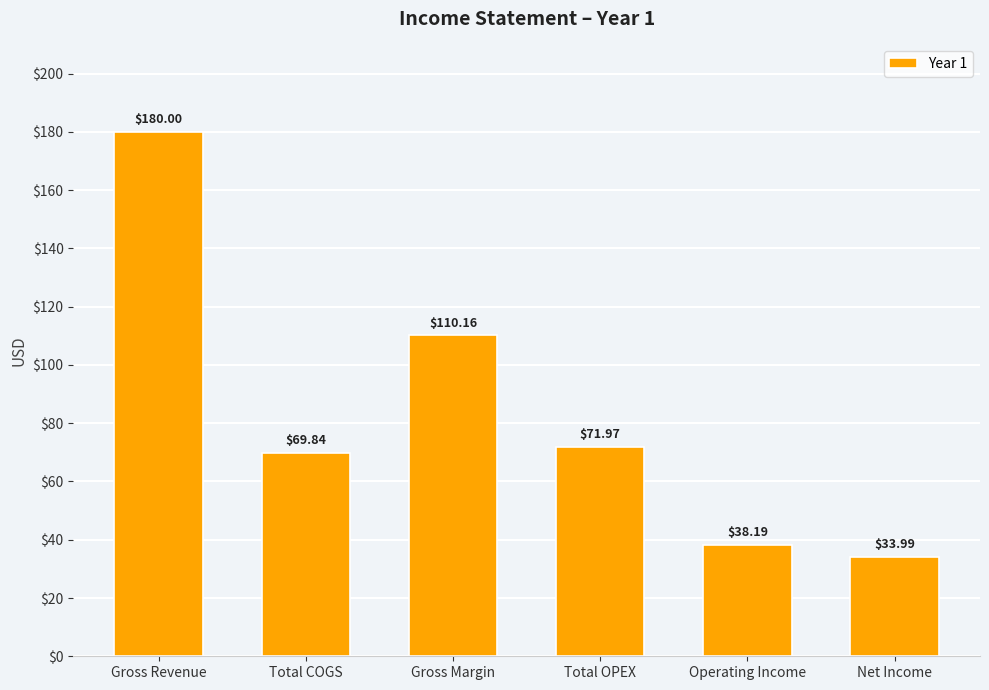

At which label does the data first exceed 71?

Gross Revenue